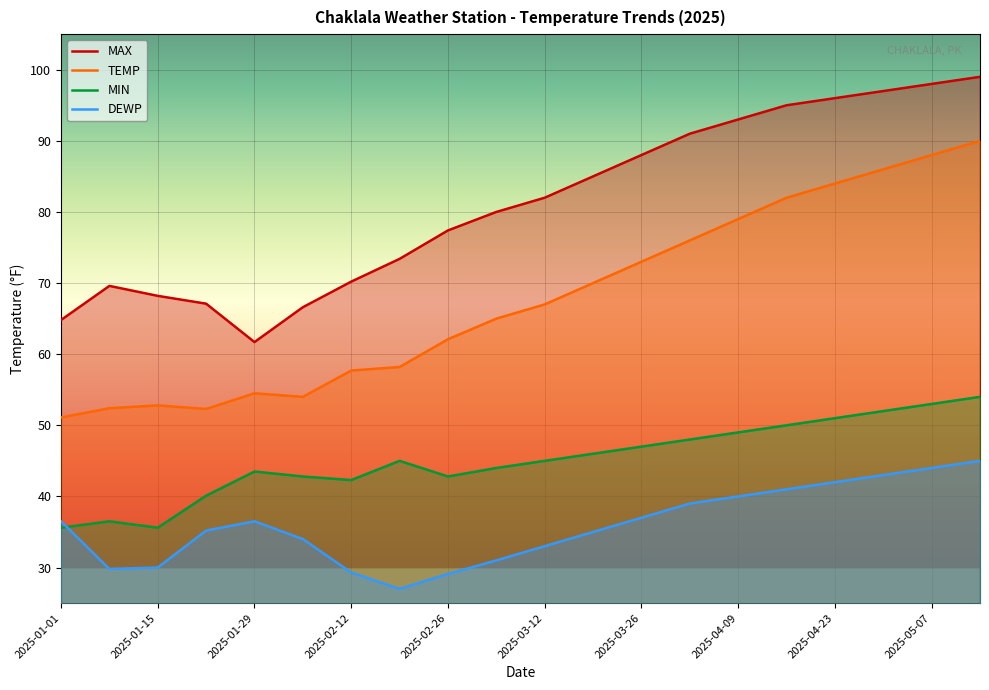

Reading left to right, list all the values displayed in this chart.

MAX: 2025-01-01=64.8	2025-01-08=69.6	2025-01-15=68.2	2025-01-22=67.1	2025-01-29=61.7	2025-02-05=66.6	2025-02-12=70.2	2025-02-19=73.4	2025-02-26=77.4	2025-03-05=80.0	2025-03-12=82.0	2025-03-19=85.0	2025-03-26=88.0	2025-04-02=91.0	2025-04-09=93.0	2025-04-16=95.0	2025-04-23=96.0	2025-04-30=97.0	2025-05-07=98.0	2025-05-14=99.0
TEMP: 2025-01-01=51.1	2025-01-08=52.4	2025-01-15=52.8	2025-01-22=52.3	2025-01-29=54.5	2025-02-05=54.0	2025-02-12=57.7	2025-02-19=58.2	2025-02-26=62.1	2025-03-05=65.0	2025-03-12=67.0	2025-03-19=70.0	2025-03-26=73.0	2025-04-02=76.0	2025-04-09=79.0	2025-04-16=82.0	2025-04-23=84.0	2025-04-30=86.0	2025-05-07=88.0	2025-05-14=90.0
DEWP: 2025-01-01=36.5	2025-01-08=29.8	2025-01-15=30.0	2025-01-22=35.2	2025-01-29=36.5	2025-02-05=34.0	2025-02-12=29.3	2025-02-19=27.0	2025-02-26=29.1	2025-03-05=31.0	2025-03-12=33.0	2025-03-19=35.0	2025-03-26=37.0	2025-04-02=39.0	2025-04-09=40.0	2025-04-16=41.0	2025-04-23=42.0	2025-04-30=43.0	2025-05-07=44.0	2025-05-14=45.0
MIN: 2025-01-01=35.6	2025-01-08=36.5	2025-01-15=35.6	2025-01-22=40.1	2025-01-29=43.5	2025-02-05=42.8	2025-02-12=42.3	2025-02-19=45.0	2025-02-26=42.8	2025-03-05=44.0	2025-03-12=45.0	2025-03-19=46.0	2025-03-26=47.0	2025-04-02=48.0	2025-04-09=49.0	2025-04-16=50.0	2025-04-23=51.0	2025-04-30=52.0	2025-05-07=53.0	2025-05-14=54.0